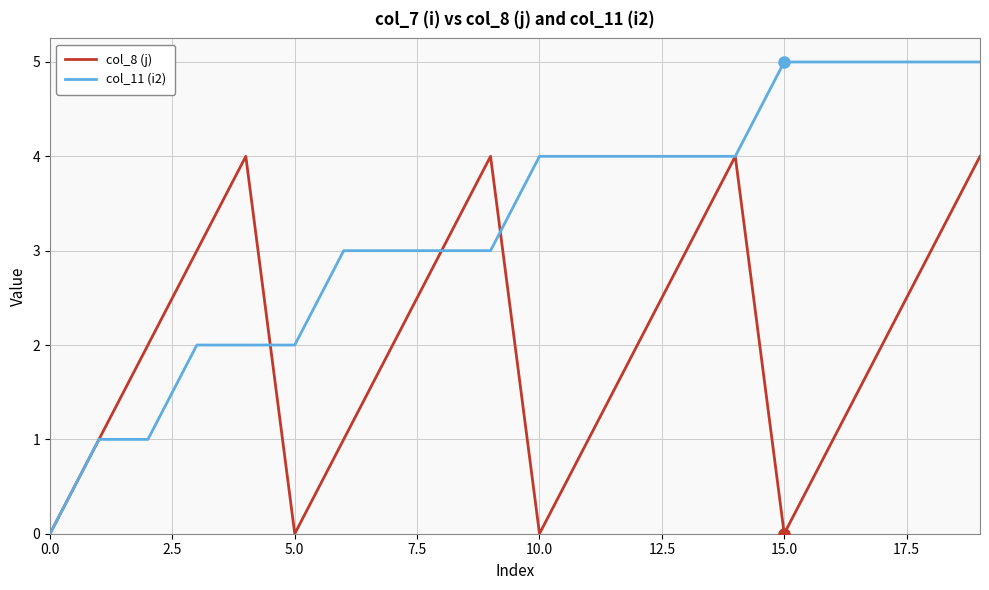

Rank the series by their average value, from lowest to highest.

col_8 (j), col_11 (i2)